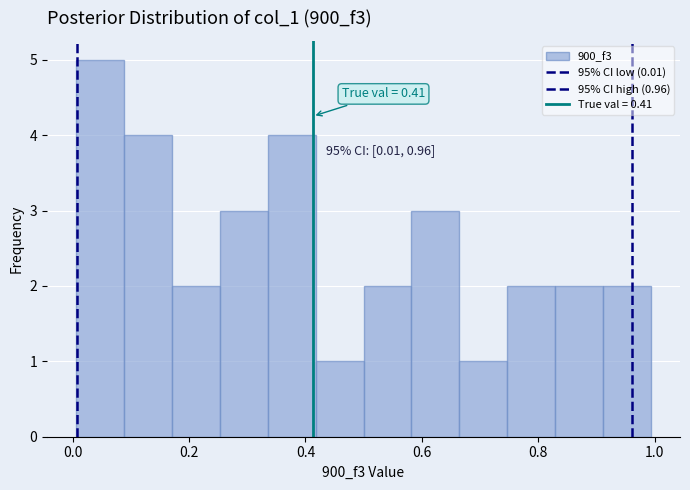

Over which range of the x-axis is the bar tallest?

0.00 to 0.08